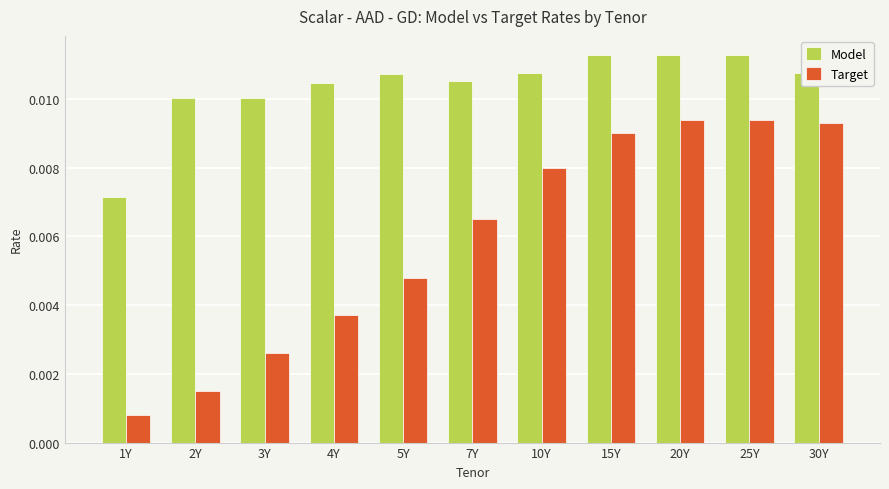

How many Model values are between 0 and 1?

11